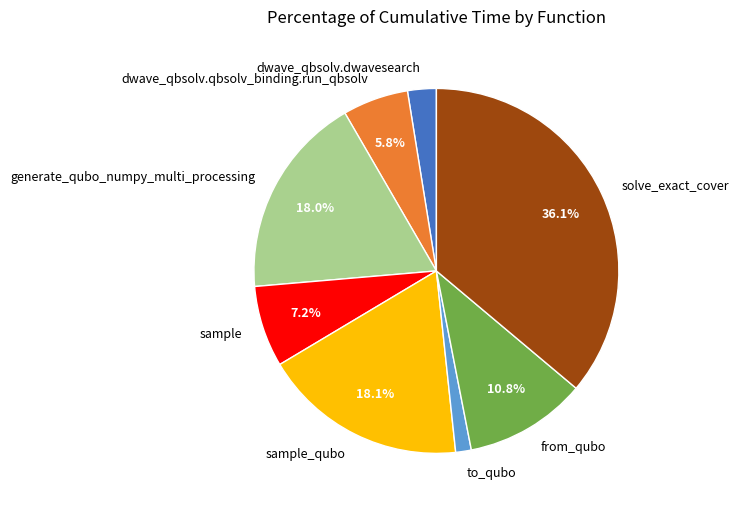

To the nearest percent, what is the average slice percentage?

12%